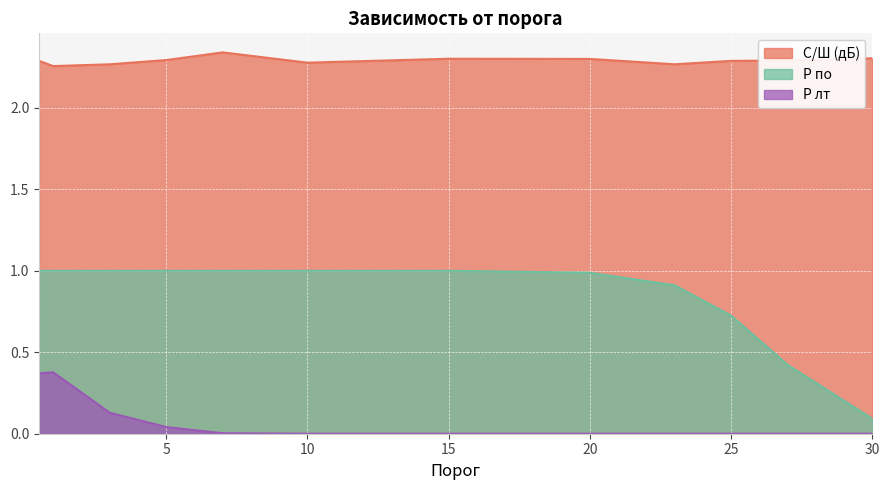

Is it true that С/Ш (дБ) equals 2.3 at 7?

True